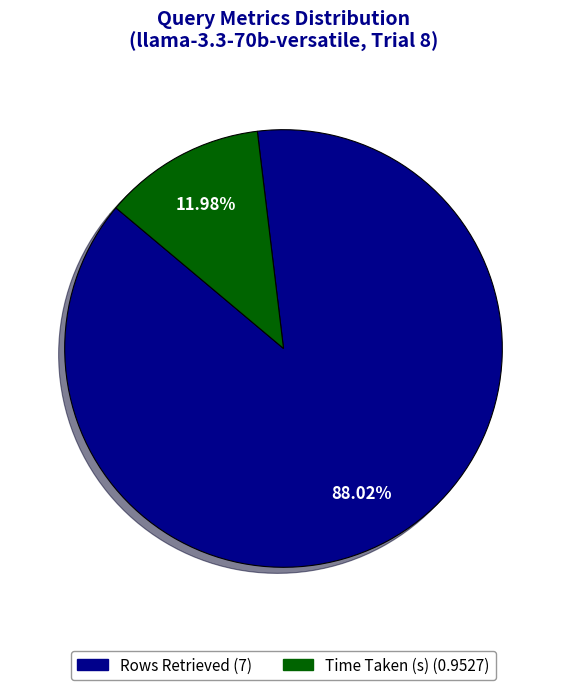

Between Time Taken (s) and Rows Retrieved, which is larger?

Rows Retrieved